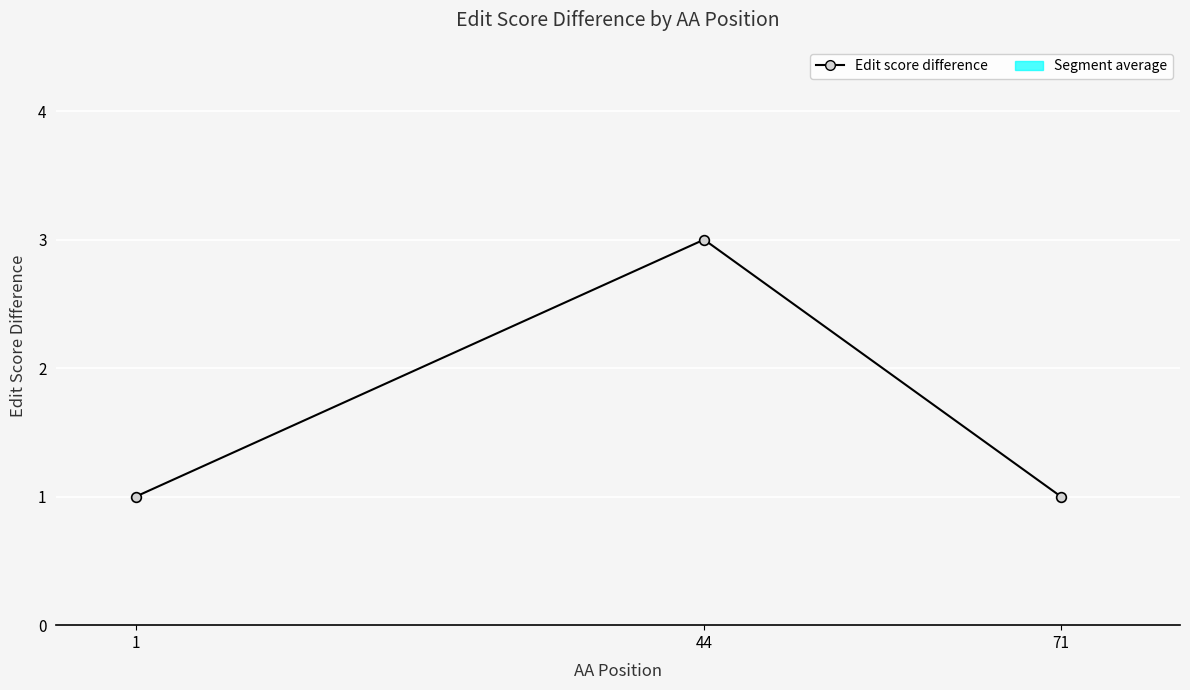

True or false: the data shows 4 at 44.

False